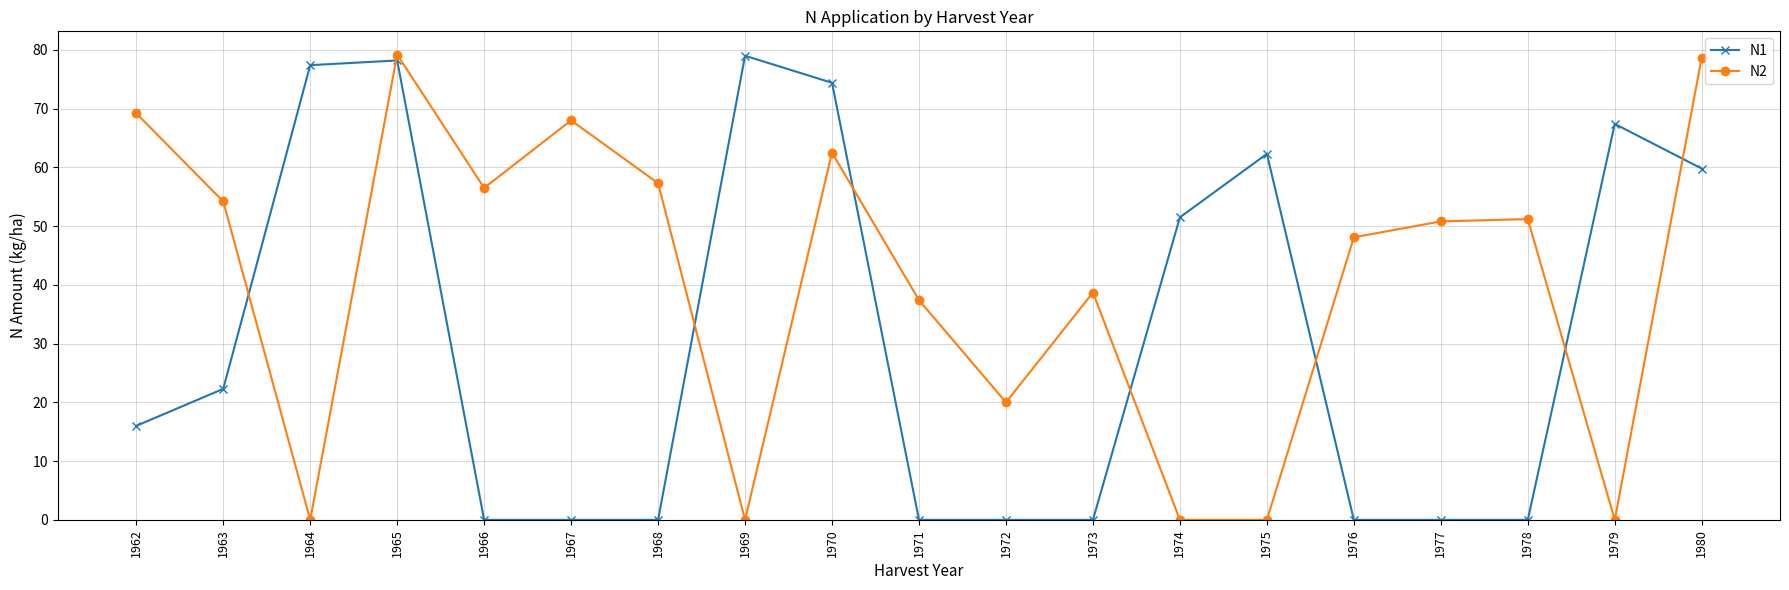

What value does the N2 series have at 1966?

56.5